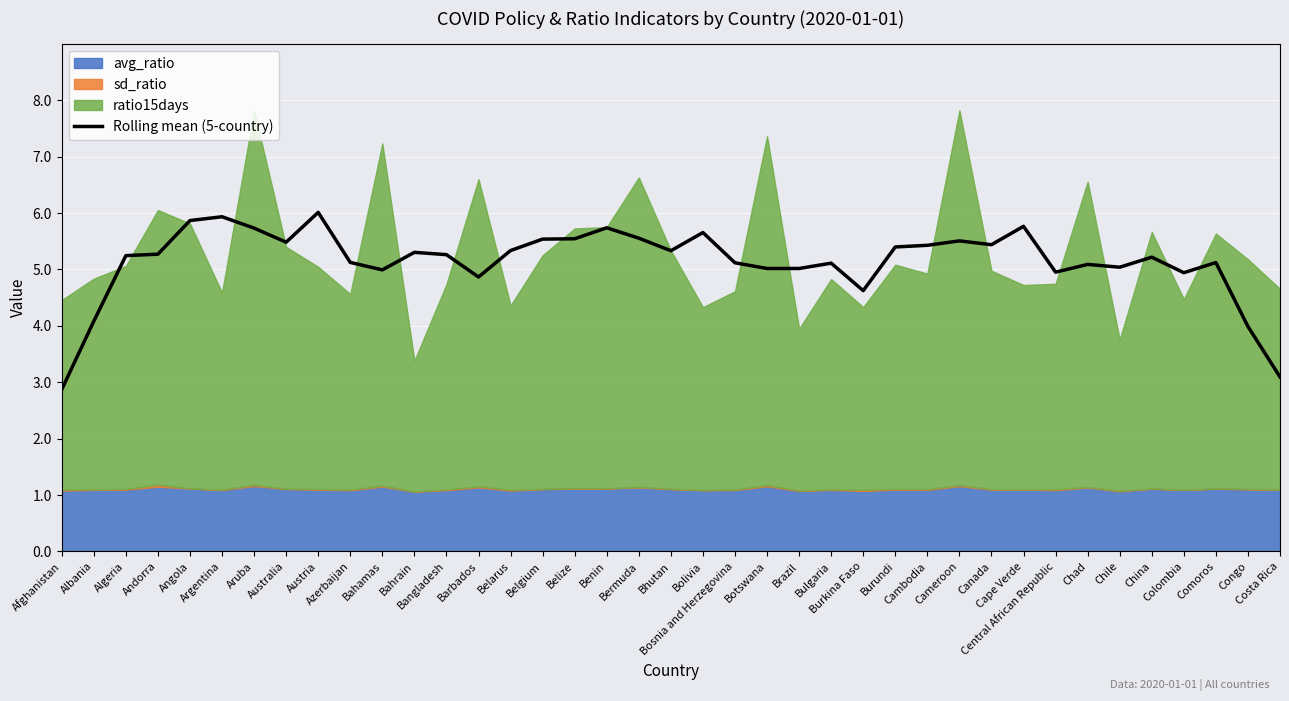

What is the label of the 7th point from the right?

Chad